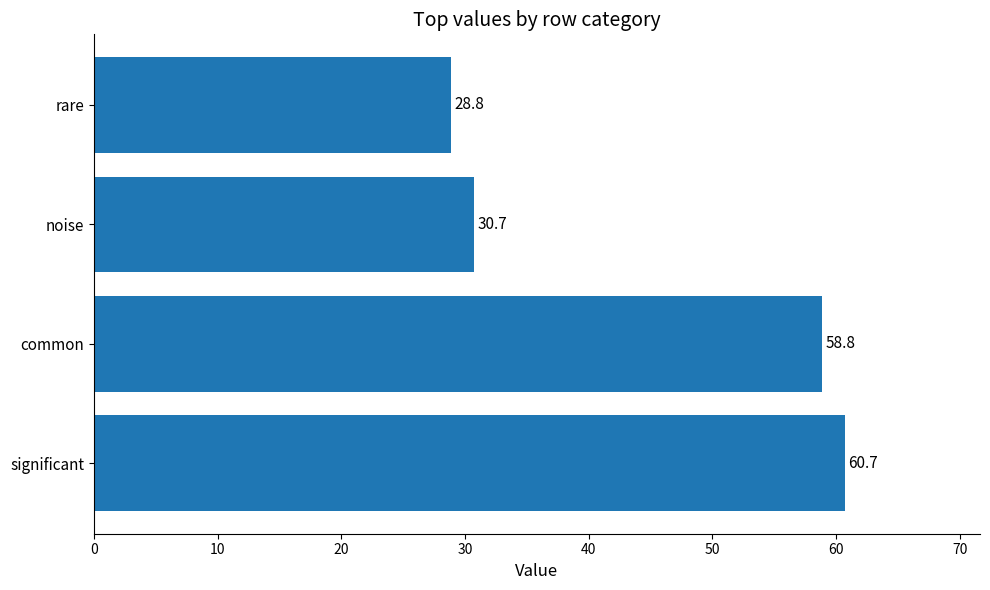

Does the chart contain stacked bars?

No